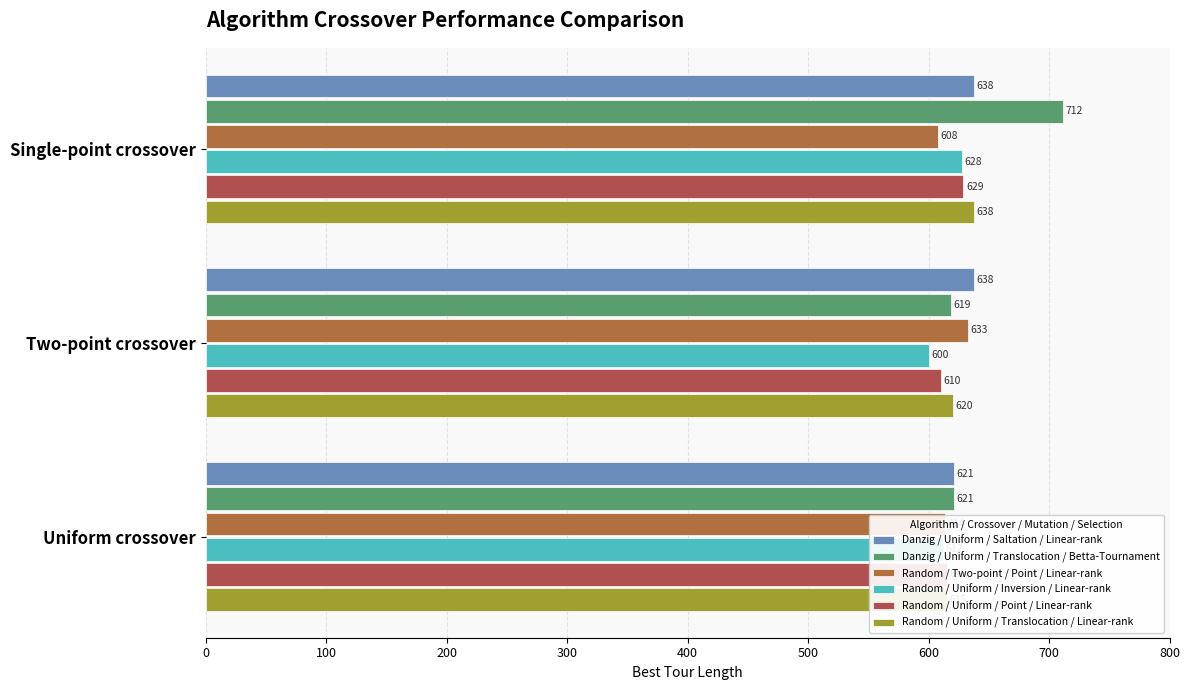

What is the value of the Random / Two-point / Point / Linear-rank bar at the 1st from the left?

608